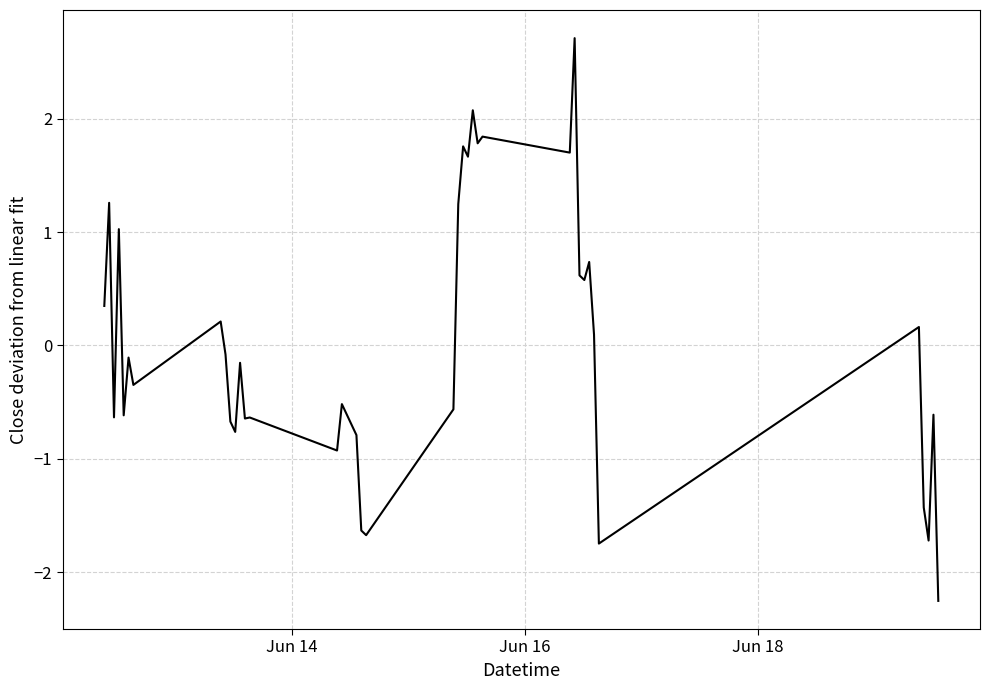

What is the difference between the maximum and minimum values?

5.0